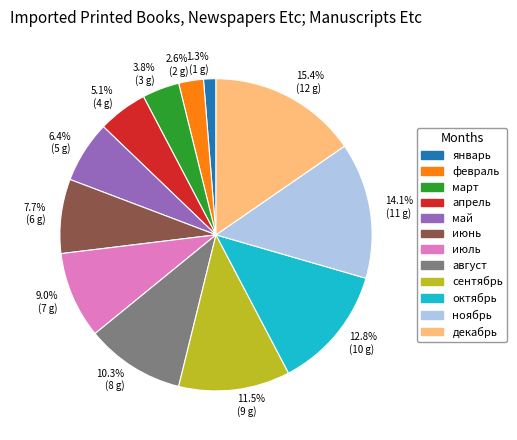

True or false: май accounts for 6% of the total.

True